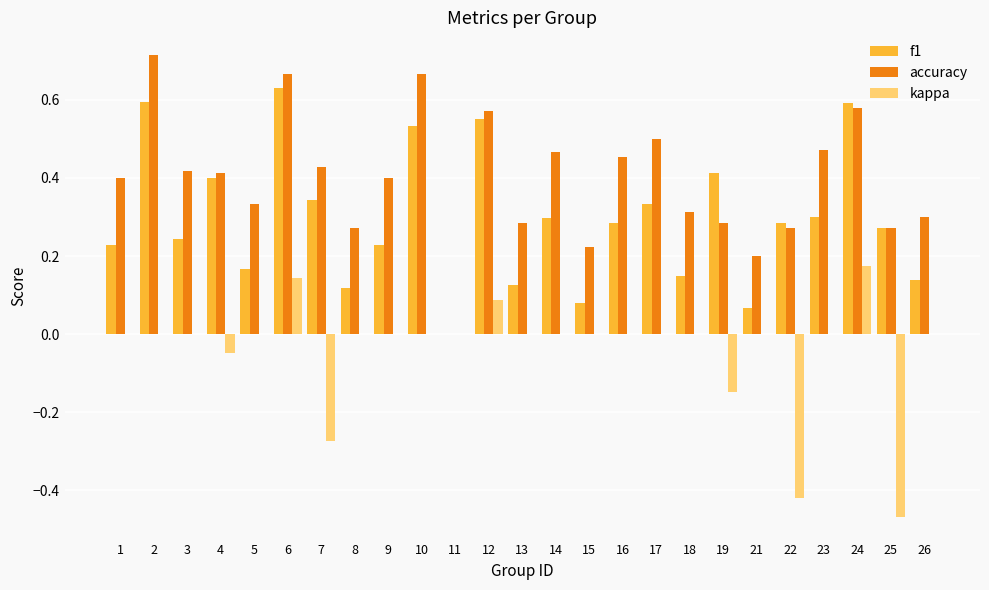

Which category has the highest value in the kappa series?

24